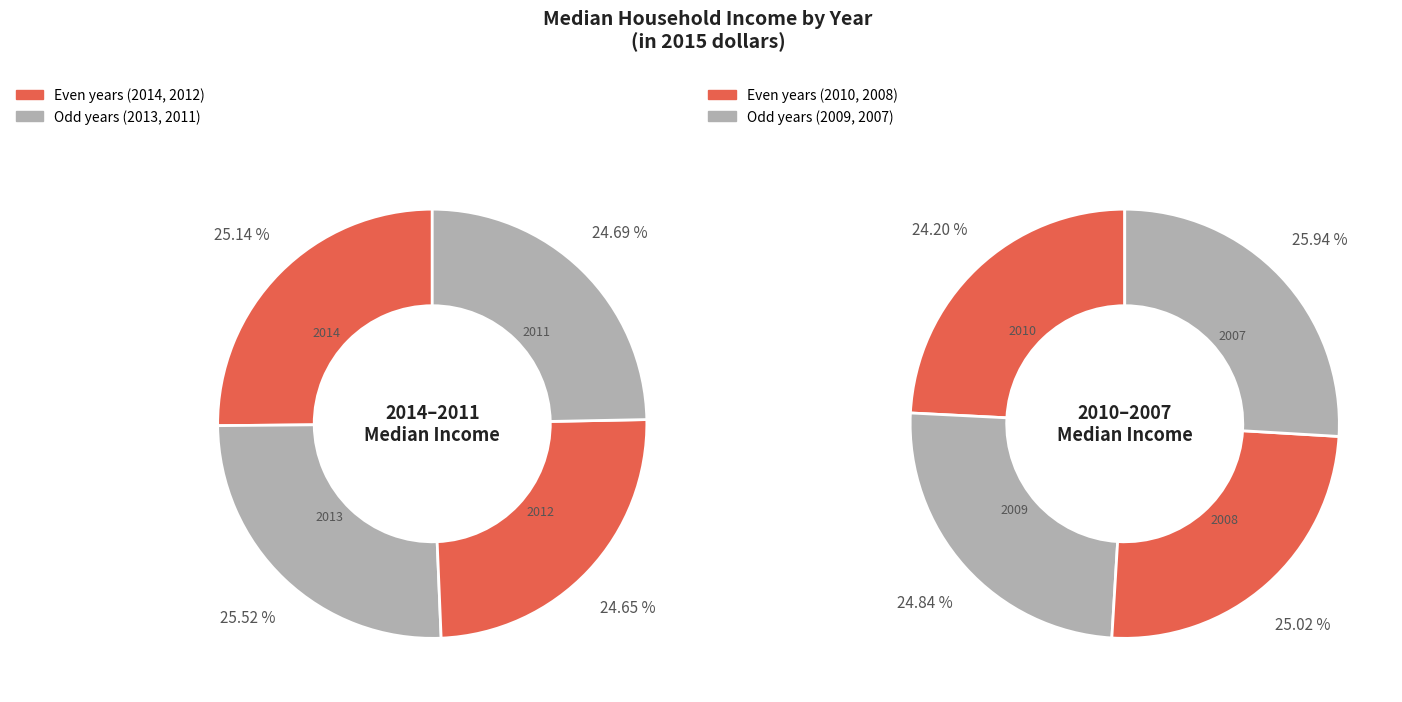

Is 2009 the majority of the pie?

No